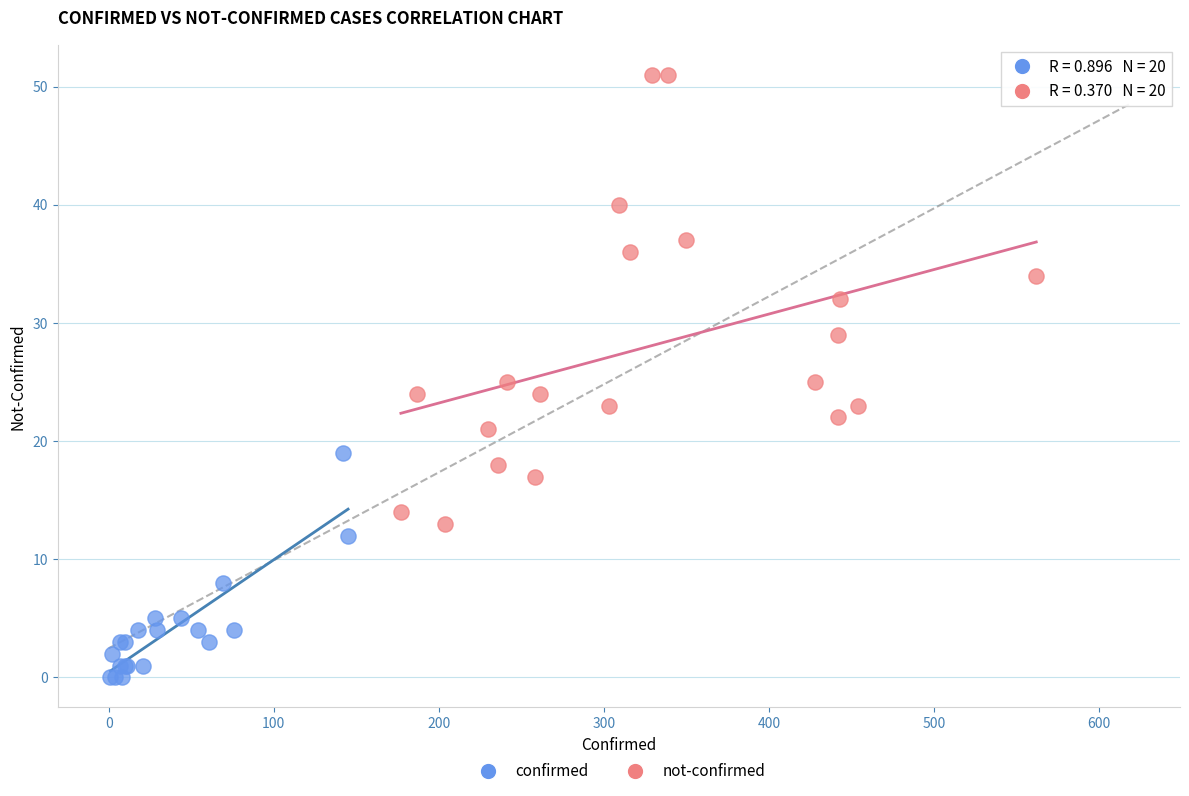

Which series reaches the maximum Y coordinate?

not-confirmed